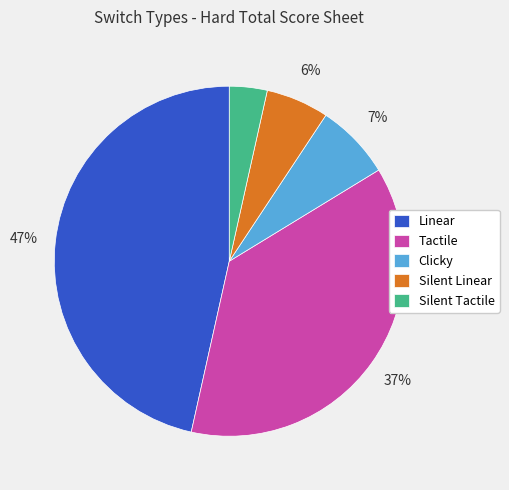

Which category has the biggest portion of the pie?

Linear